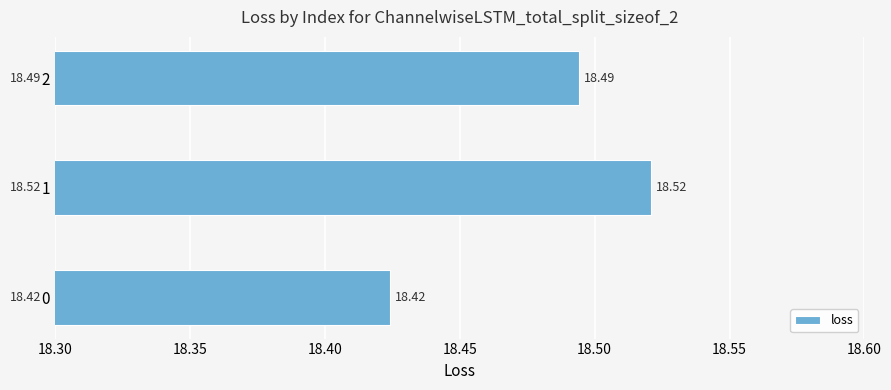

Rank the categories by value from highest to lowest.

1, 2, 0